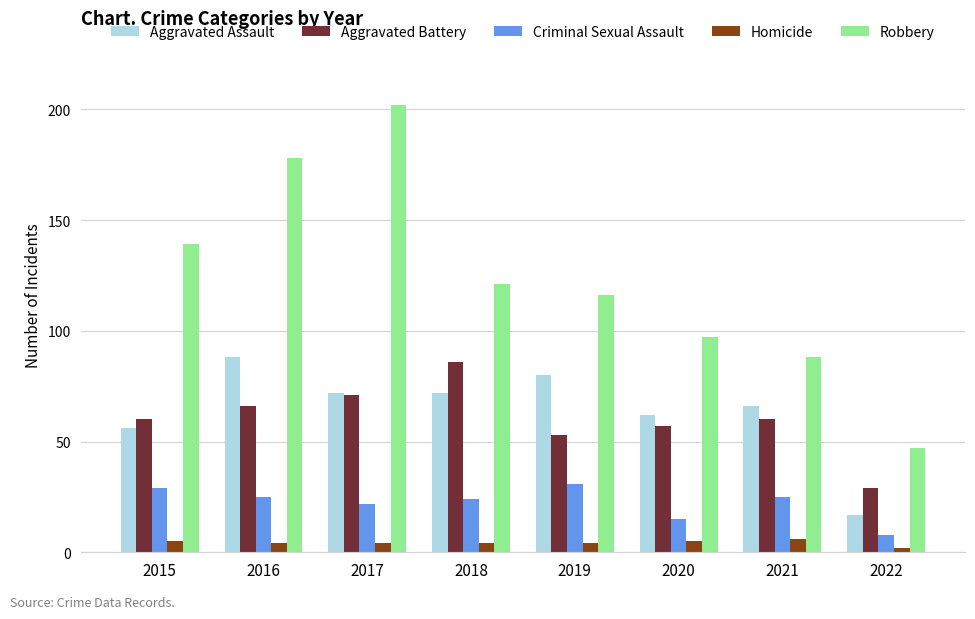

Reading left to right, extract all data points from this chart.

Aggravated Assault: 2015=56	2016=88	2017=72	2018=72	2019=80	2020=62	2021=66	2022=17
Aggravated Battery: 2015=60	2016=66	2017=71	2018=86	2019=53	2020=57	2021=60	2022=29
Criminal Sexual Assault: 2015=29	2016=25	2017=22	2018=24	2019=31	2020=15	2021=25	2022=8
Homicide: 2015=5	2016=4	2017=4	2018=4	2019=4	2020=5	2021=6	2022=2
Robbery: 2015=139	2016=178	2017=202	2018=121	2019=116	2020=97	2021=88	2022=47